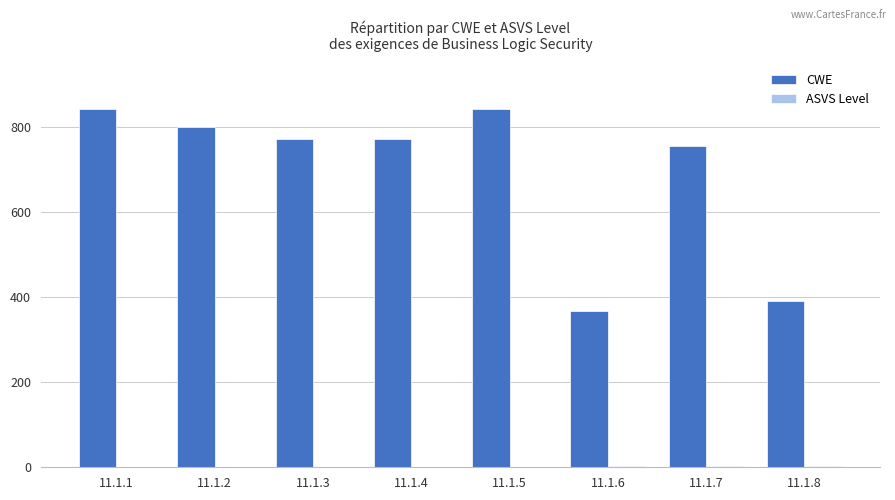

The value of CWE at 11.1.2 is 543. True or false?

False